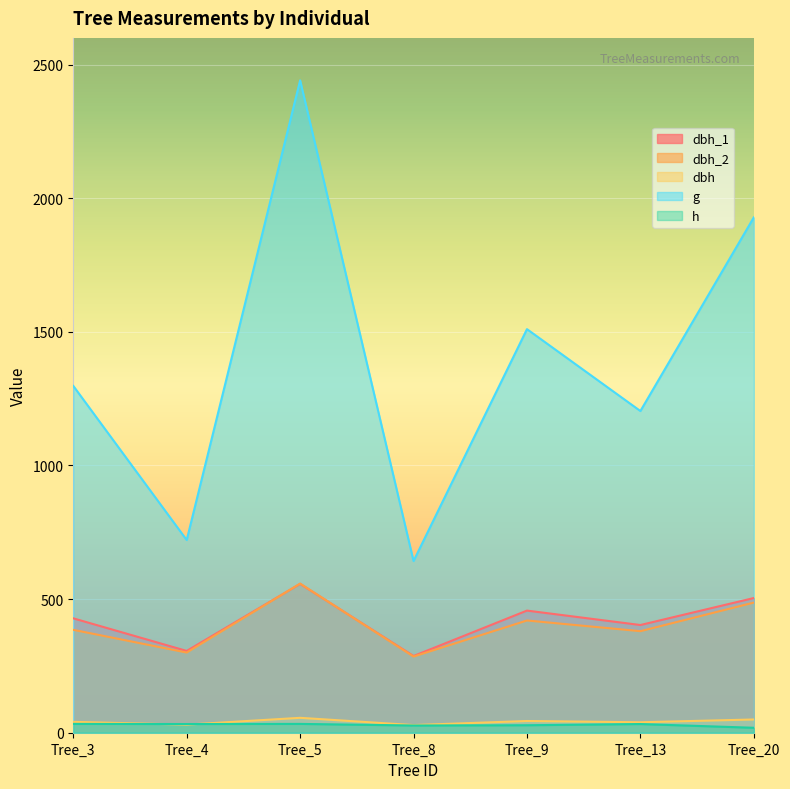

At which label does dbh_1 reach its minimum?

Tree_8